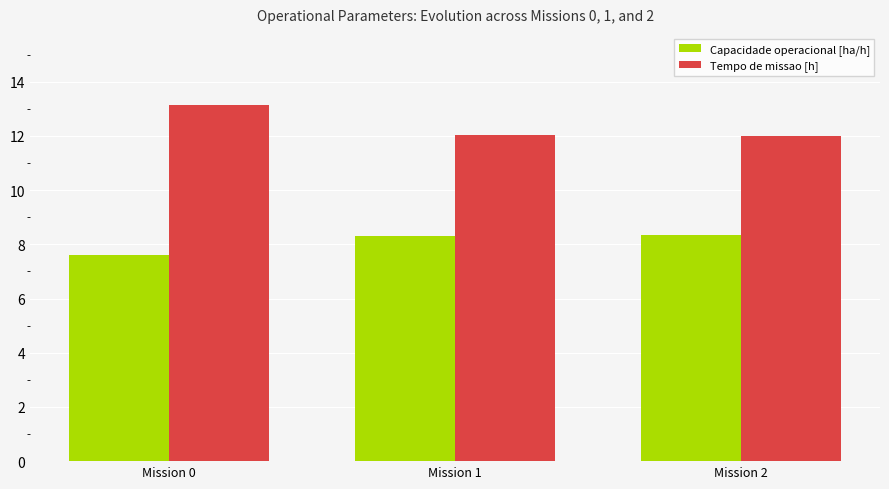

What is the approximate value of Tempo de missao [h] at Mission 0?

13.1